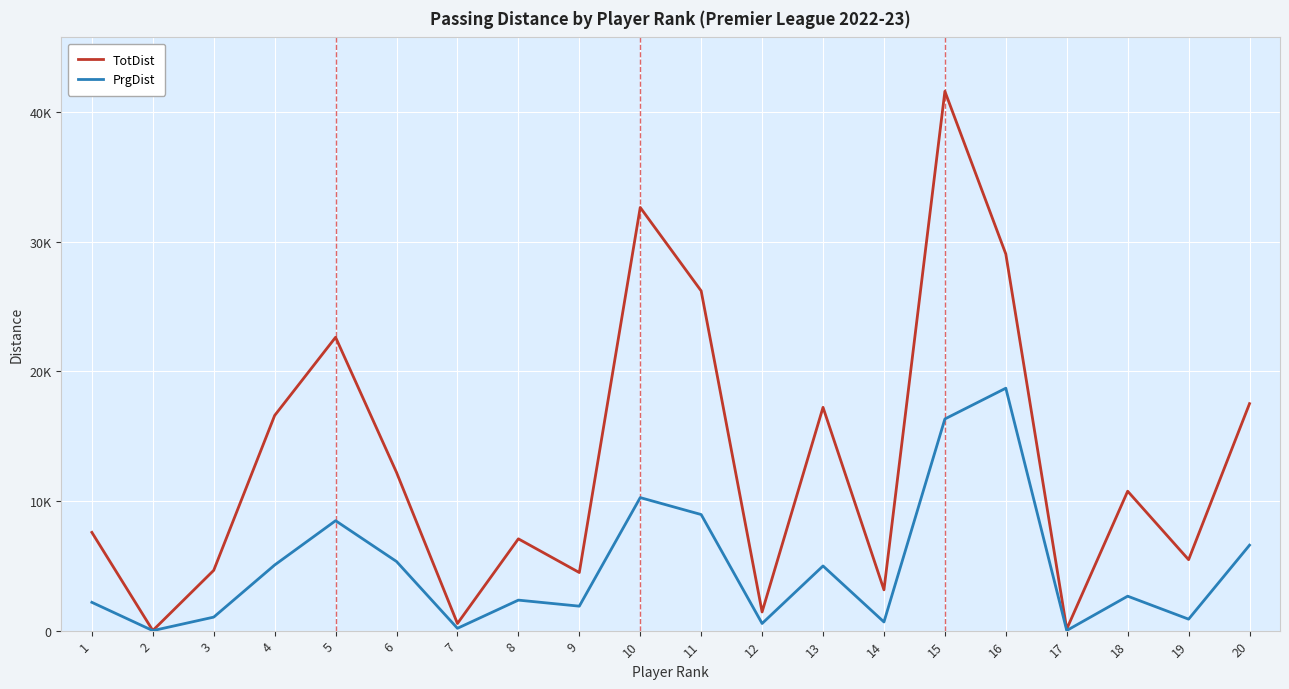

Between 5 and 13, which series saw the biggest shift?

TotDist